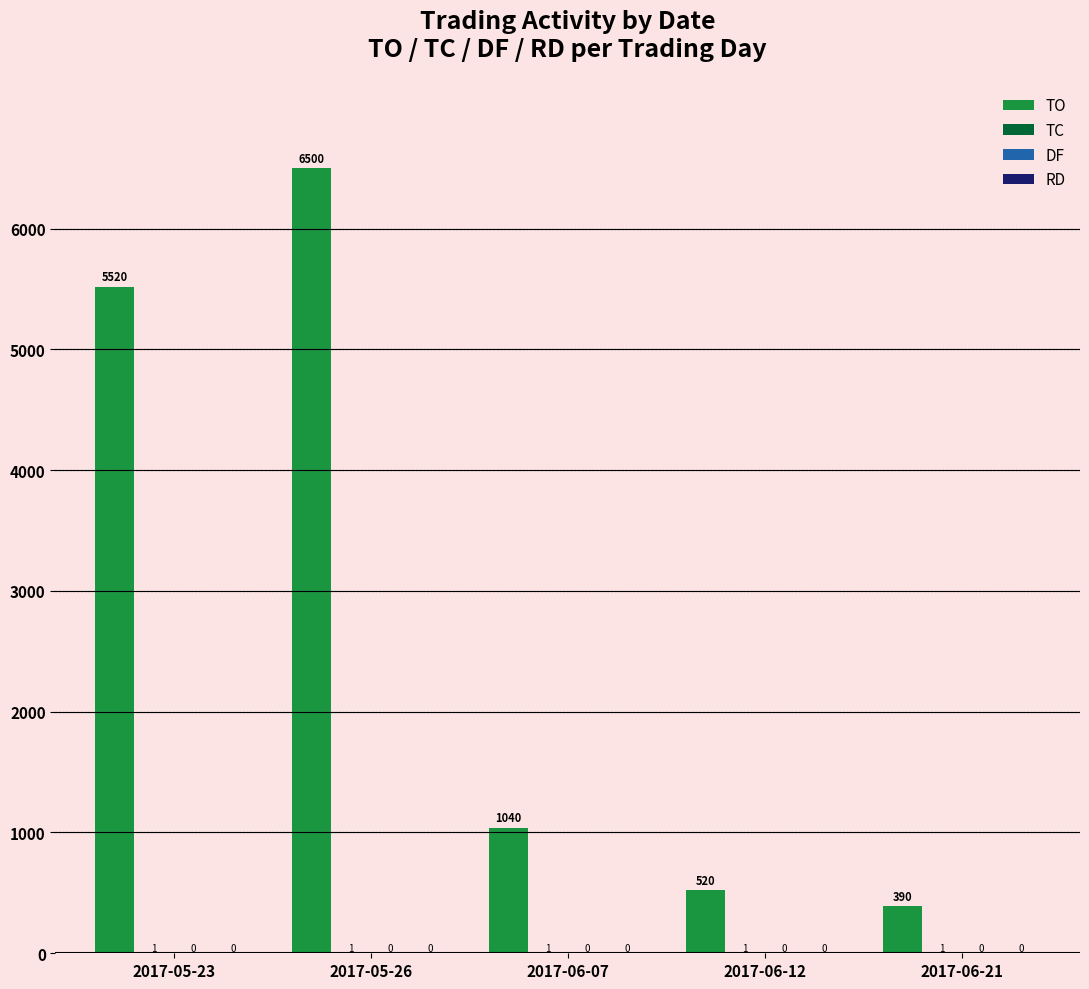

At which label does TO reach its peak?

2017-05-26